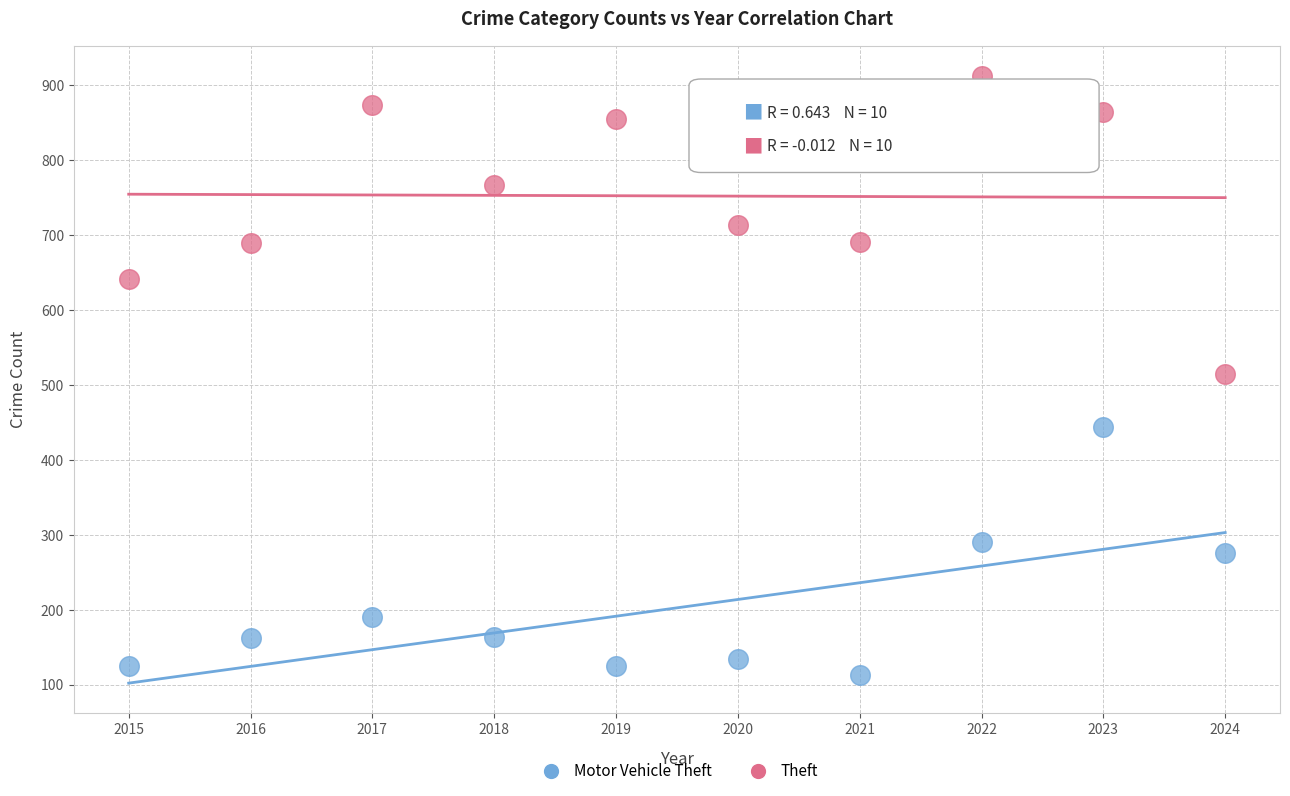

Which series contains the highest Y value?

Theft